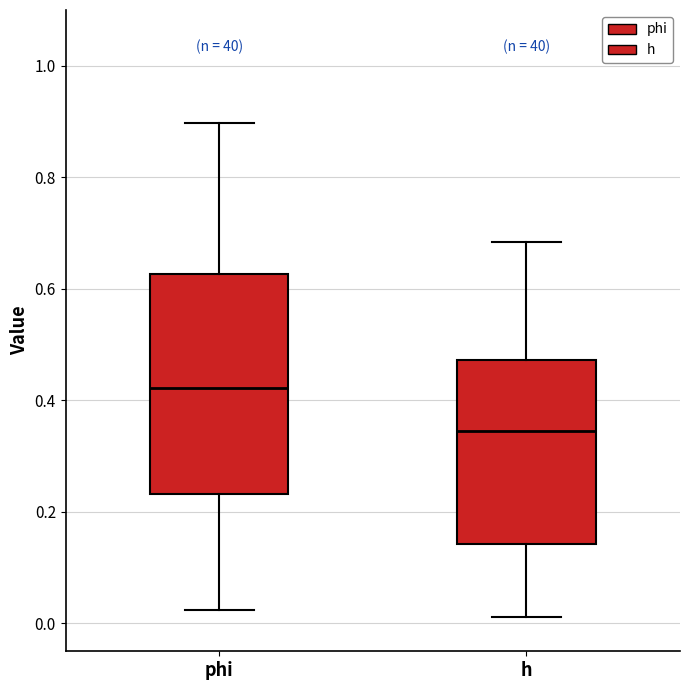

Comparing the boxes themselves (not the whiskers), which one is the tallest?

phi